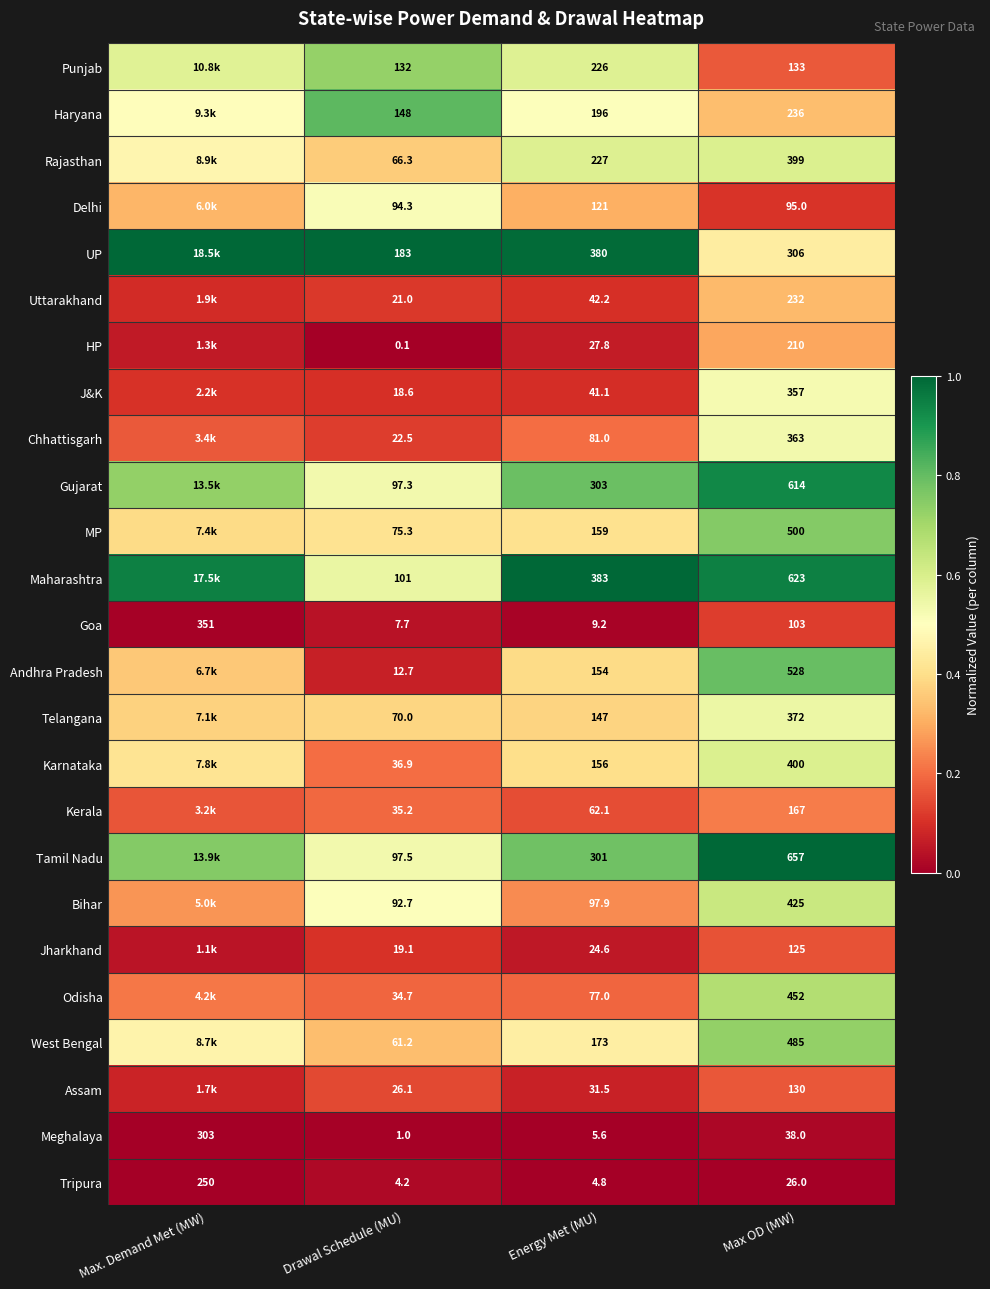

Where does the Meghalaya series first go above 38?

Max. Demand Met (MW)